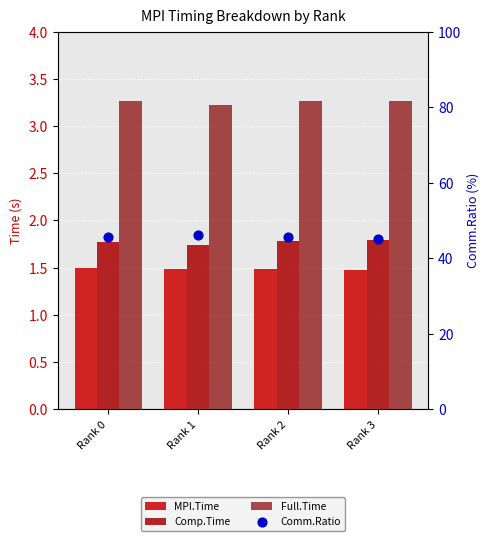

Which series contains the highest Y value?

Comm.Ratio